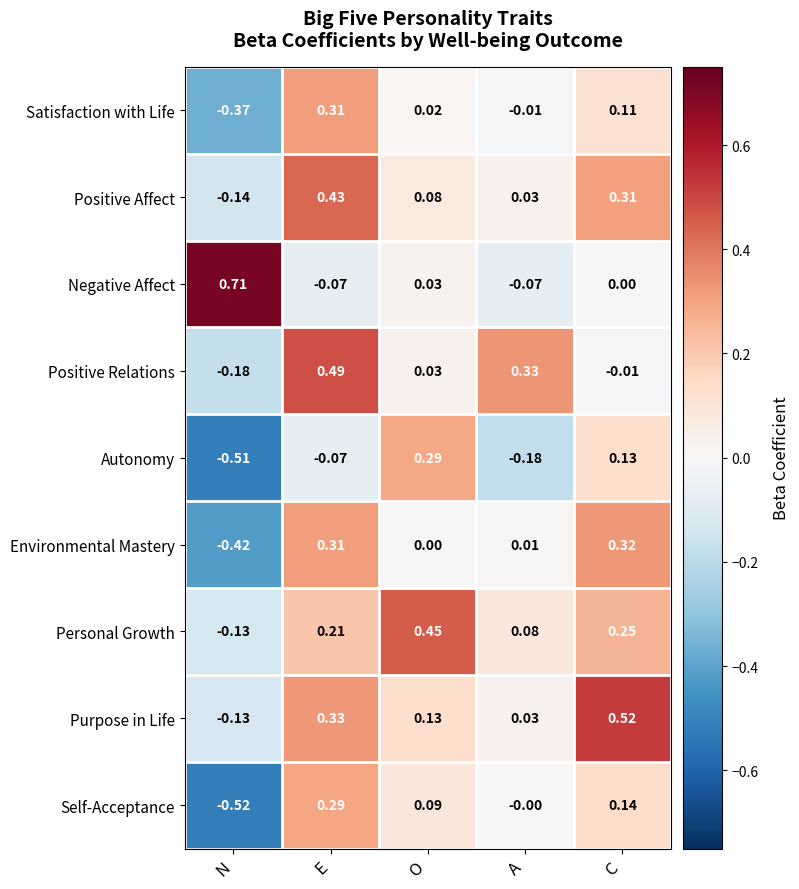

Which series has the largest total across all categories?

Purpose in Life